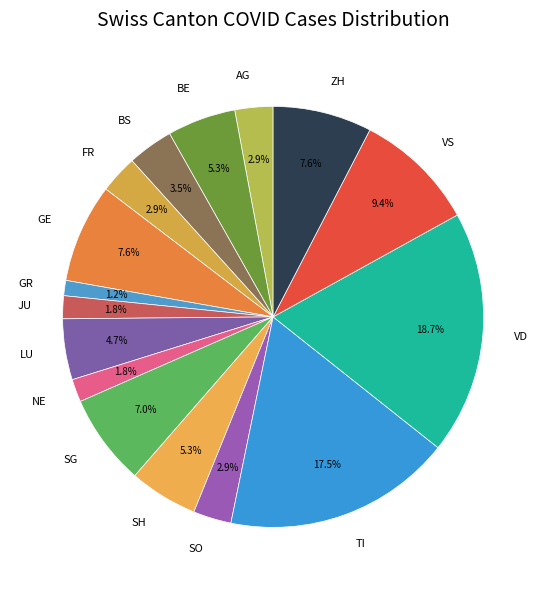

To the nearest percent, what percentage of the pie is SH?

5%